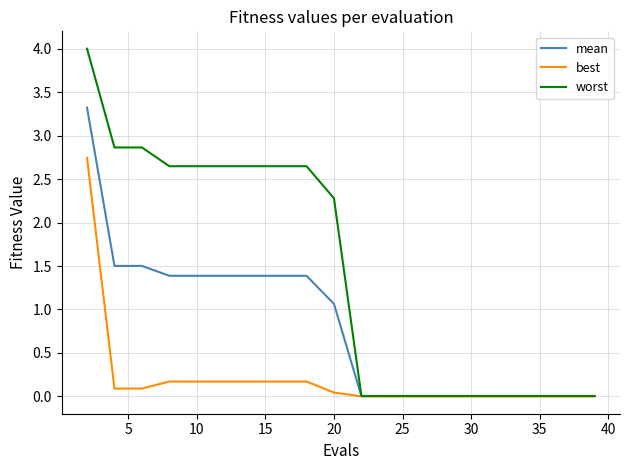

What is the maximum value shown in the chart?

4.0